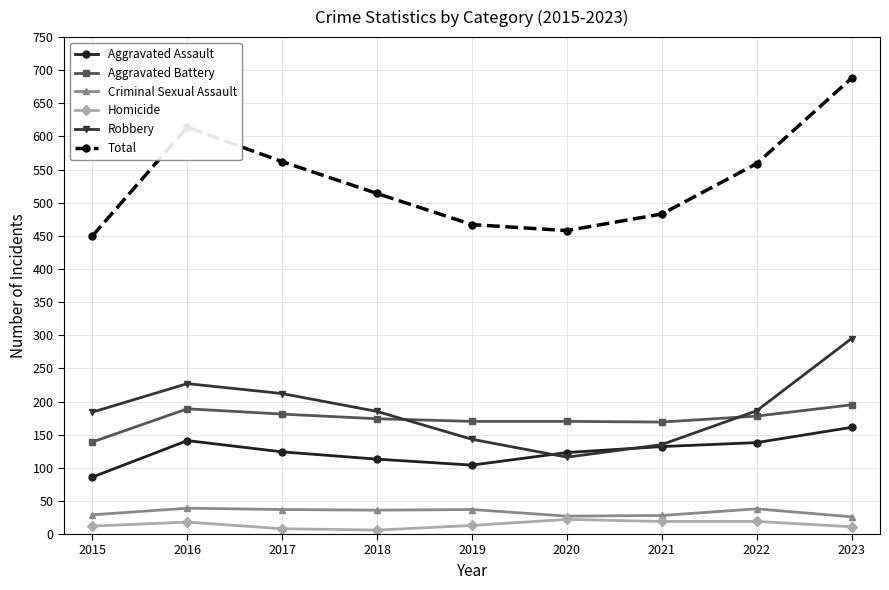

Which series has the largest total across all categories?

Total